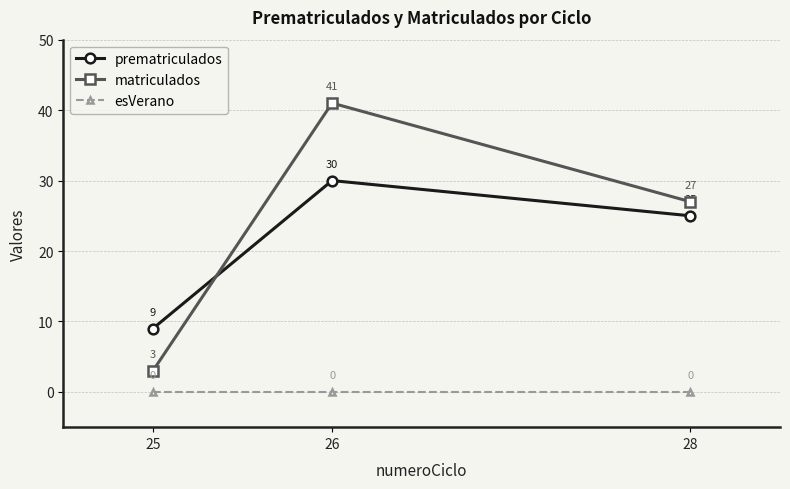

At 28, list the series in order from smallest to largest.

esVerano, prematriculados, matriculados